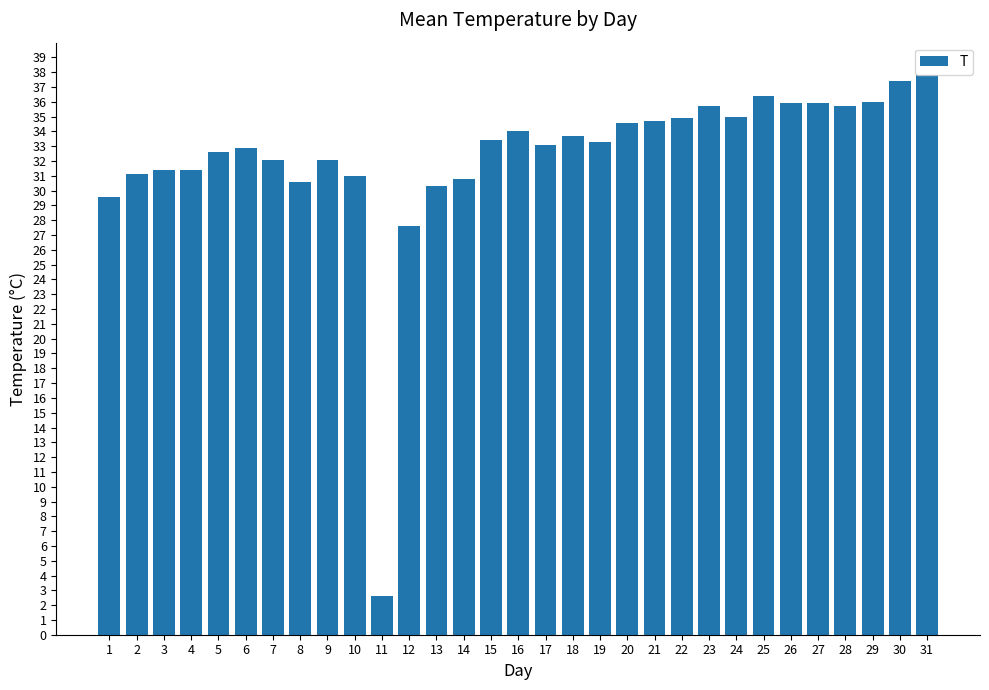

What is the difference between the maximum and minimum values?

35.2